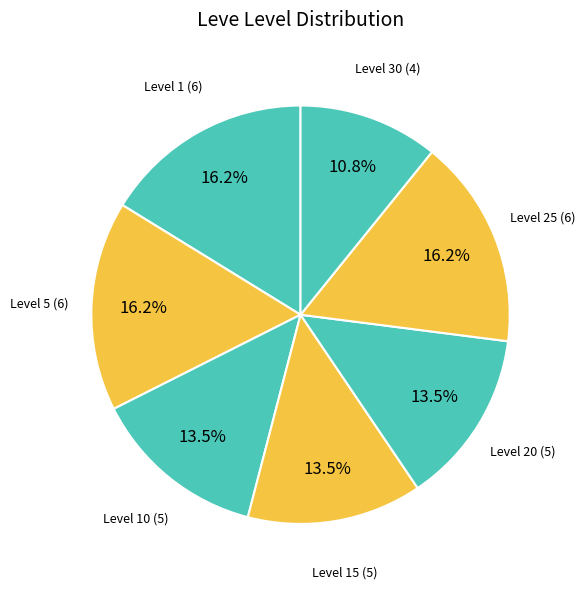

Count the number of slices in the pie.

7